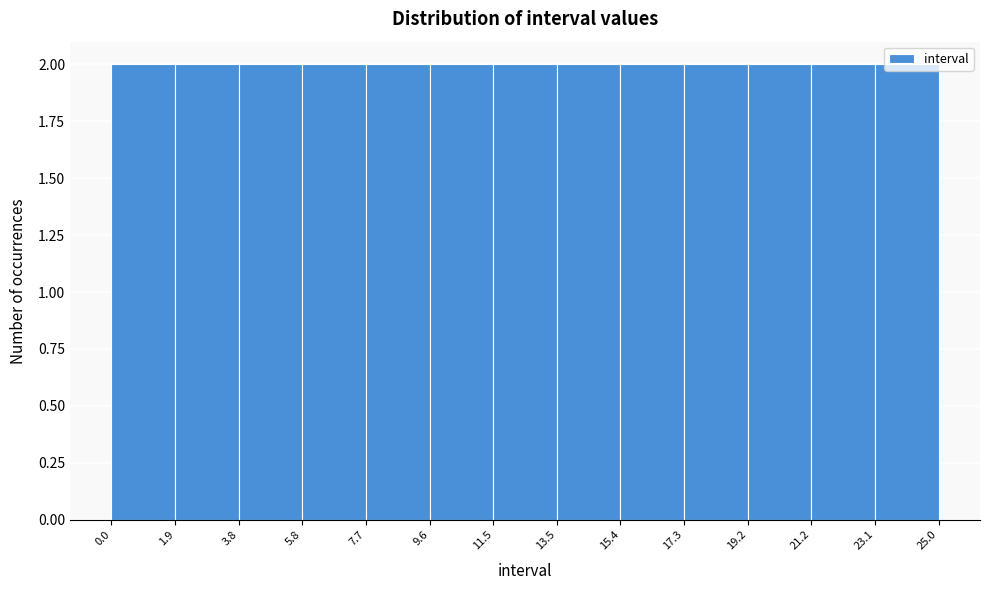

What is the height of the bar covering 3.8 to 5.8 on the x-axis? The values are not printed on the chart, so give them approximately, as read against the axis.

2